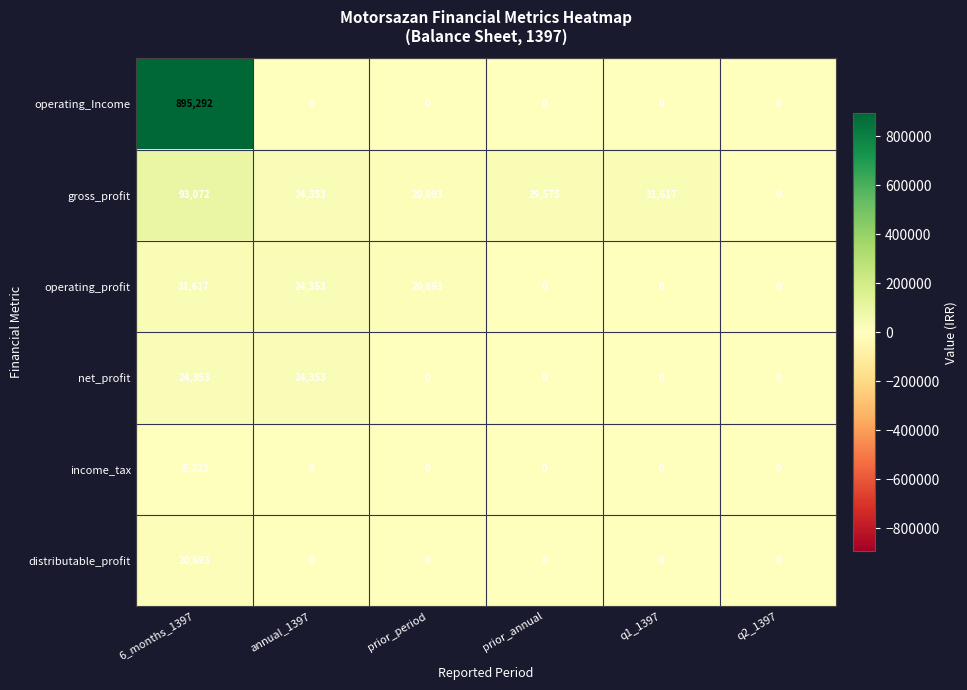

Between 6_months_1397 and q1_1397, which series saw the biggest shift?

operating_Income